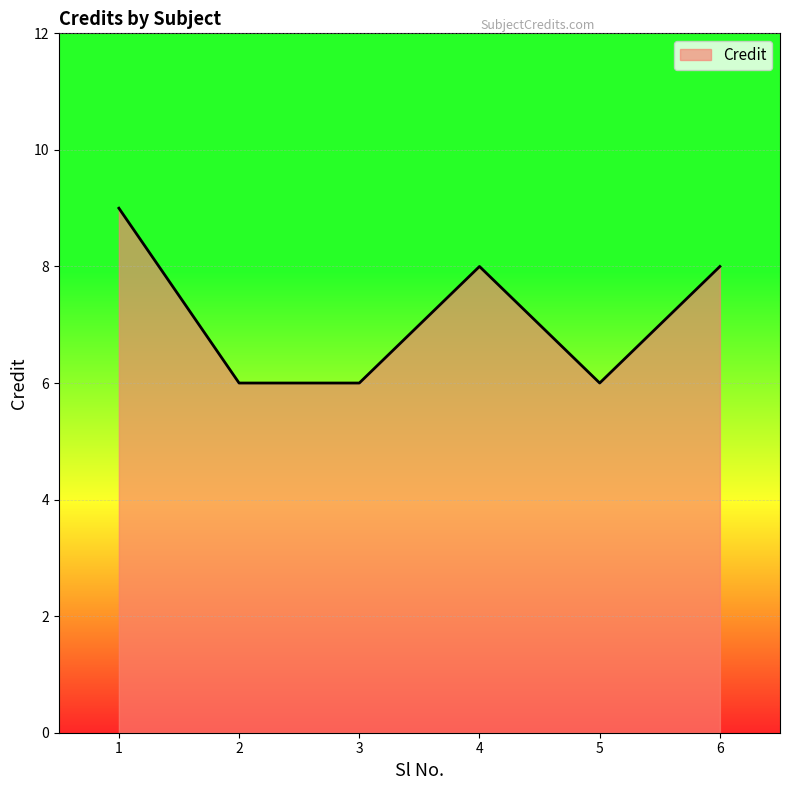

Approximately how many times larger is the value at 6 compared to 3?

1.3